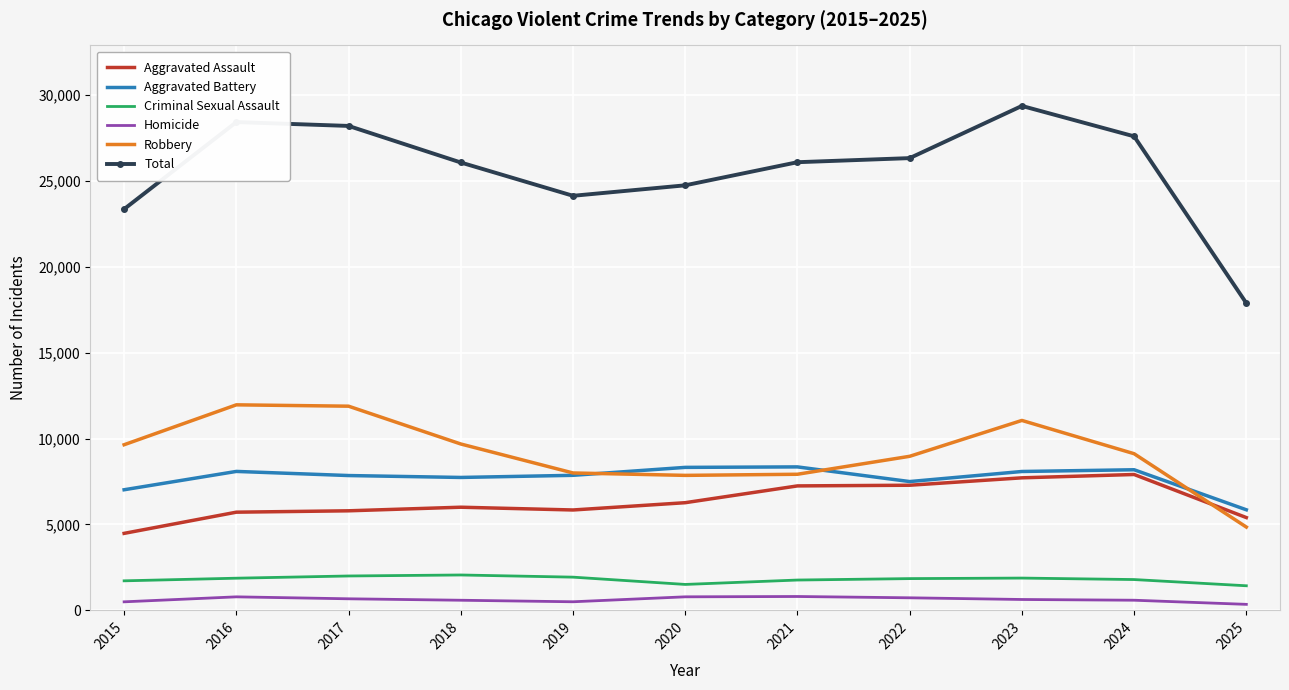

The value of Robbery at 2016 is 11960. True or false?

True